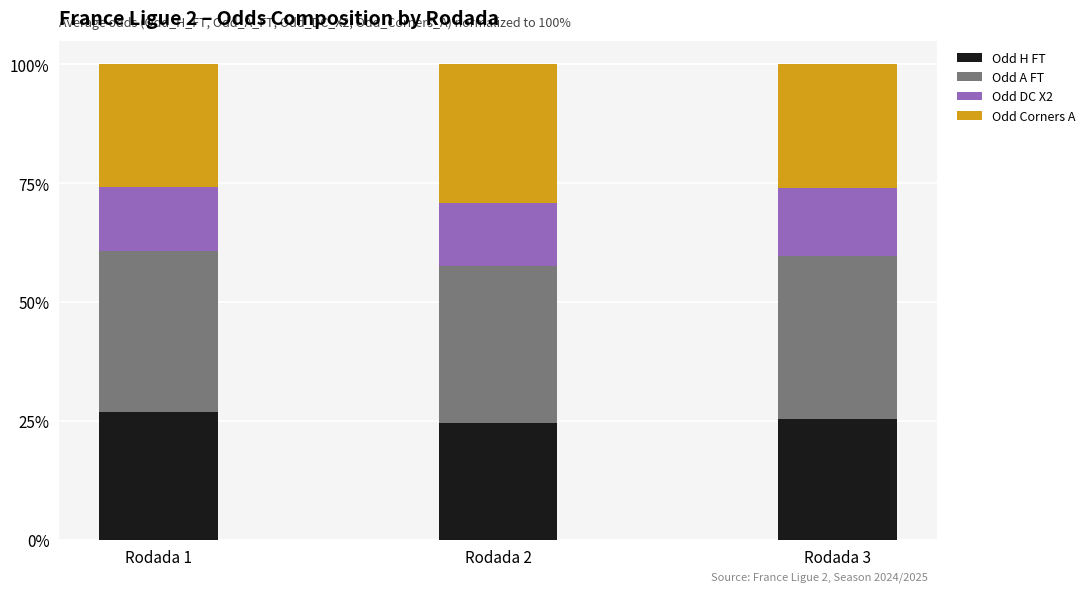

Rank the categories by Odd H FT value from lowest to highest.

Rodada 2, Rodada 3, Rodada 1